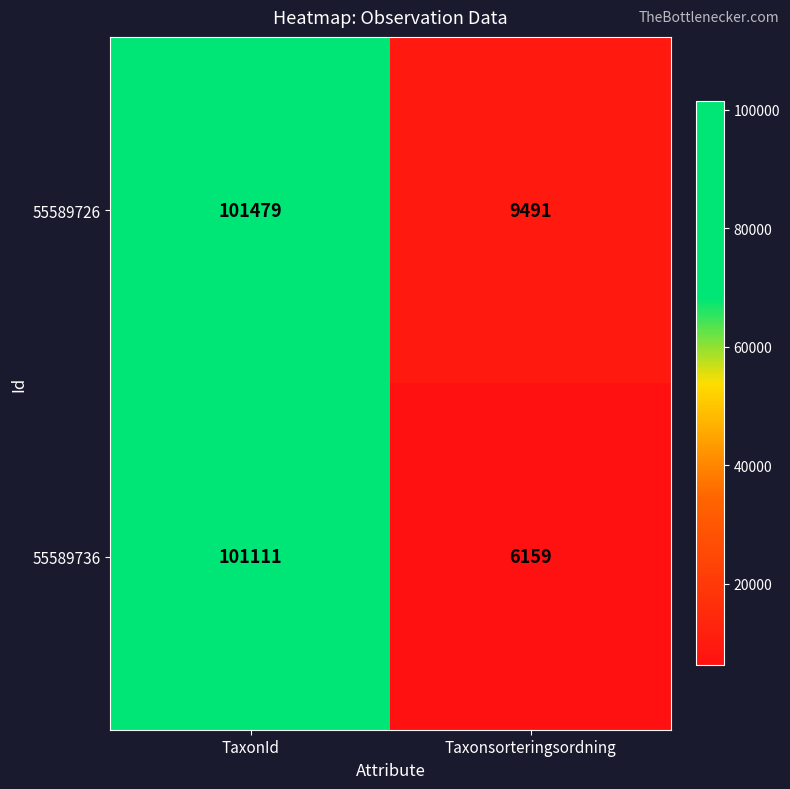

What is the difference between the 55589726 values at Taxonsorteringsordning and TaxonId?

91988